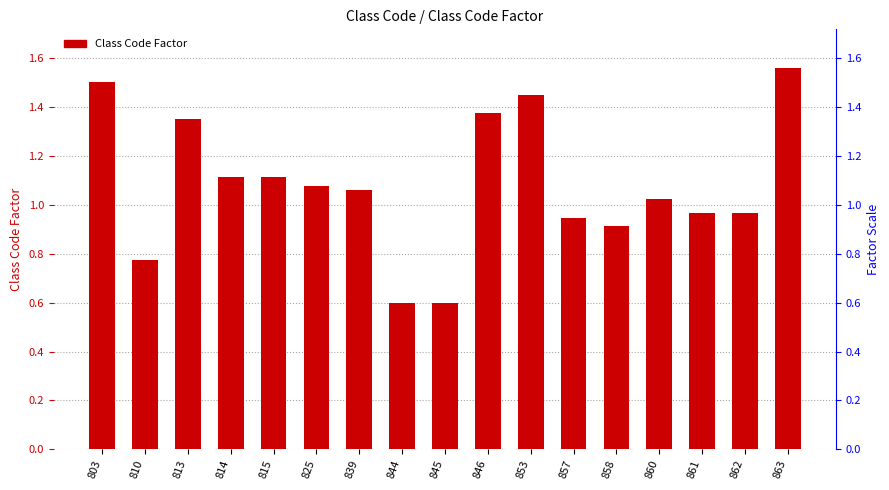

What is the smallest value displayed?

0.6